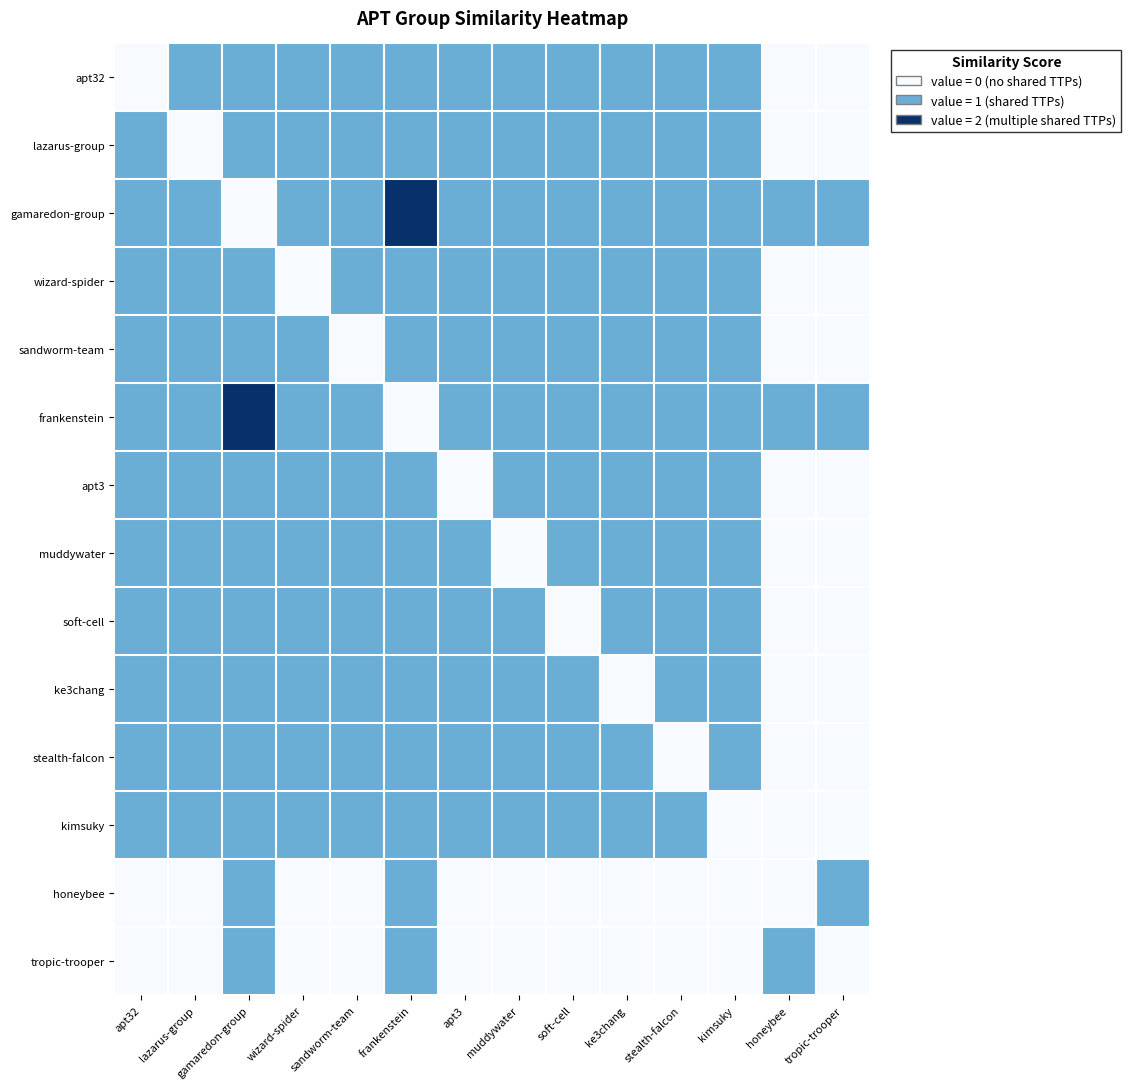

List the series in order of their peak value, highest first.

gamaredon-group, frankenstein, apt32, lazarus-group, wizard-spider, sandworm-team, apt3, muddywater, soft-cell, ke3chang, stealth-falcon, kimsuky, honeybee, tropic-trooper